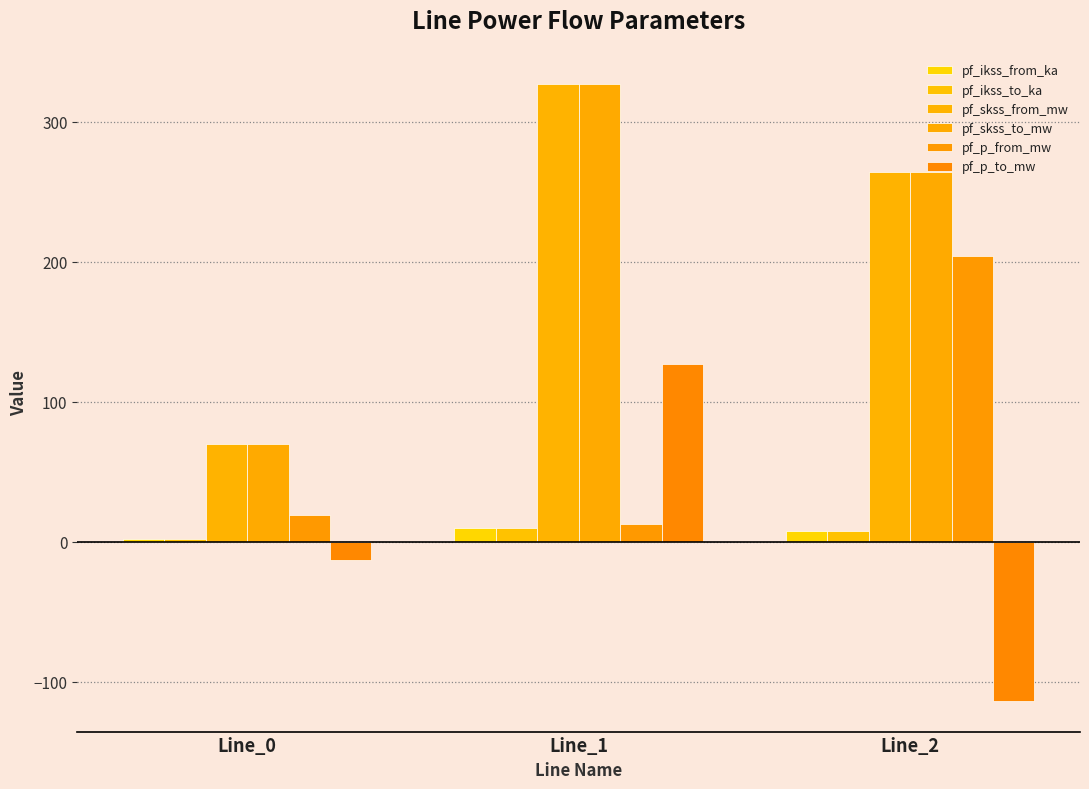

True or false: pf_skss_from_mw has a value of 70.0 at Line_0.

True